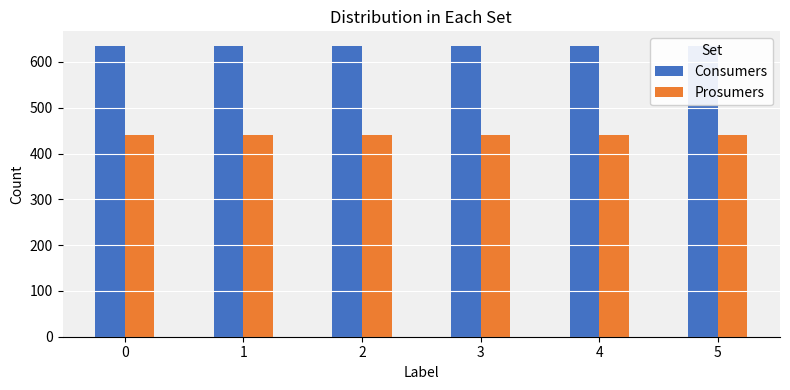

List the series in order of their peak value, highest first.

Consumers, Prosumers